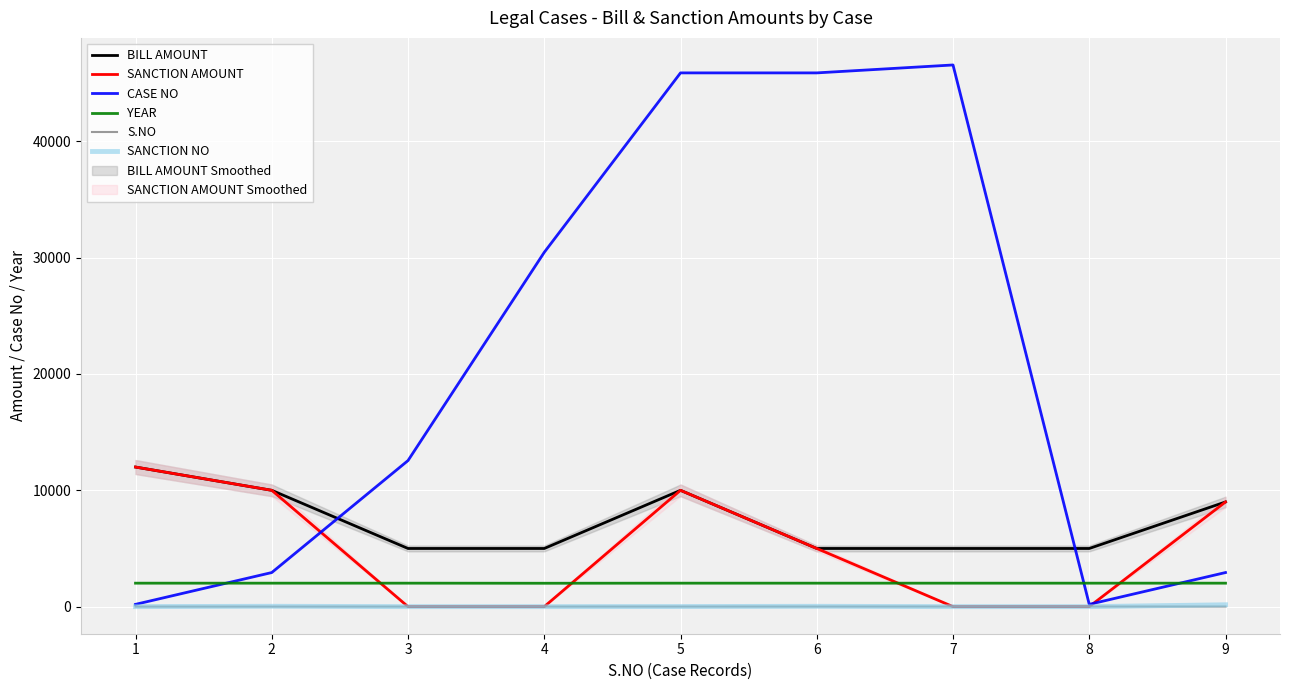

Rank the series by their maximum value, from highest to lowest.

CASE NO, BILL AMOUNT, SANCTION AMOUNT, YEAR, SANCTION NO, S.NO